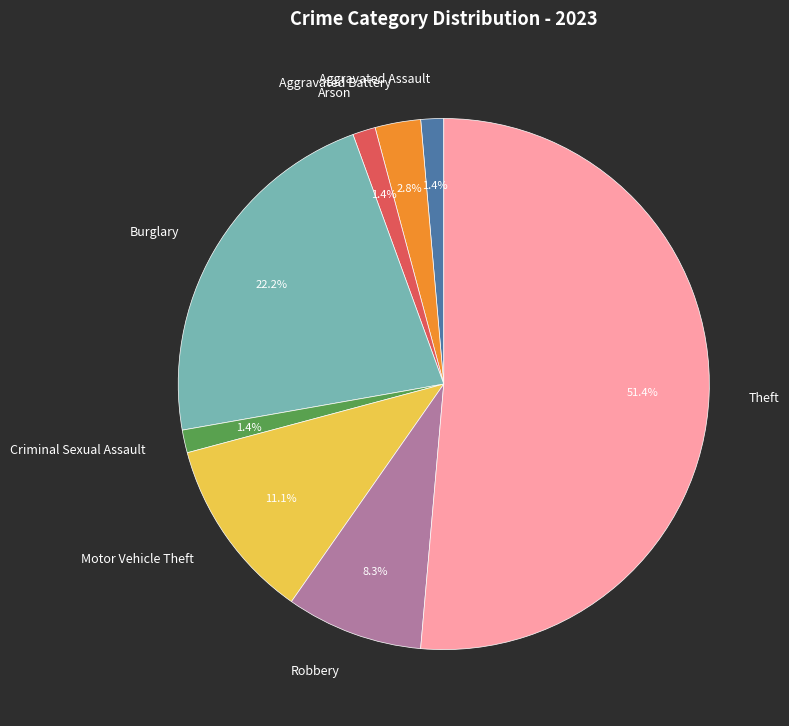

Which category has the biggest portion of the pie?

Theft